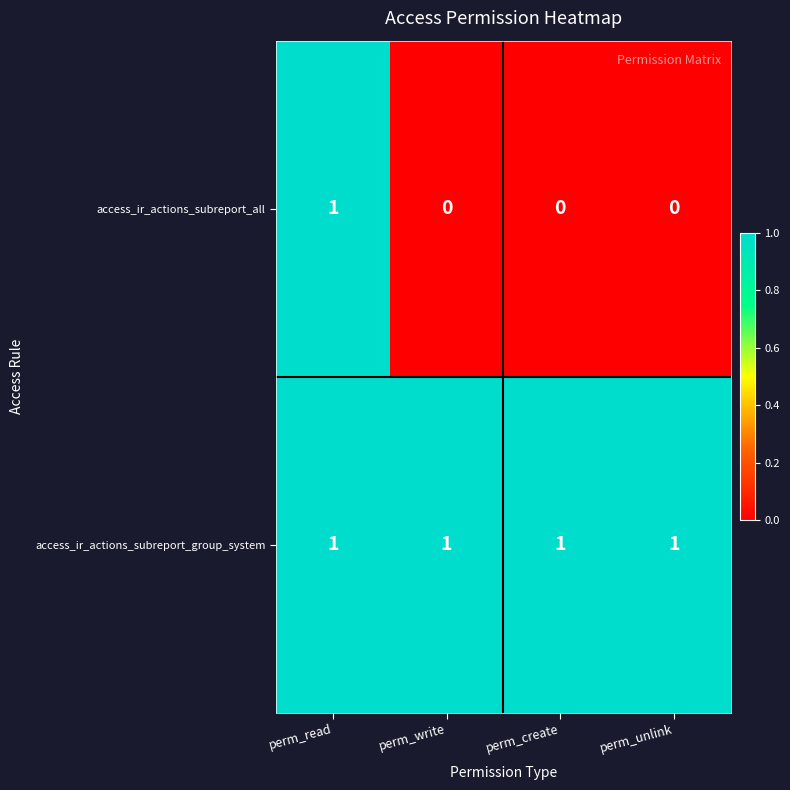

Is it true that access_ir_actions_subreport_group_system equals 2 at perm_read?

False